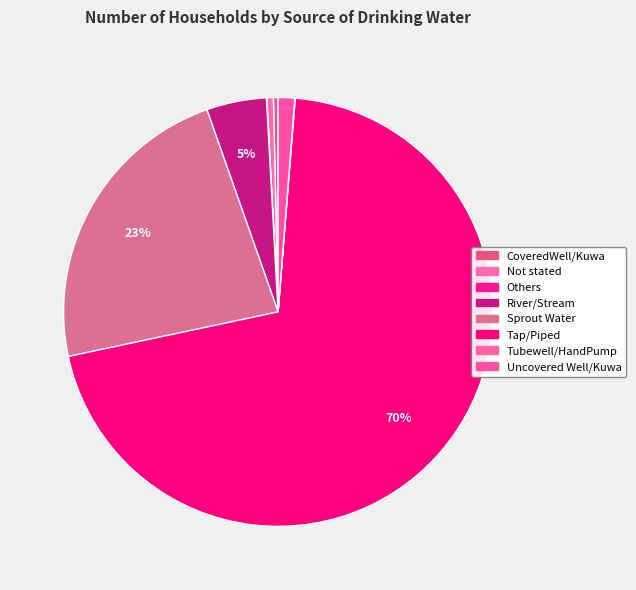

Count the number of slices in the pie.

8